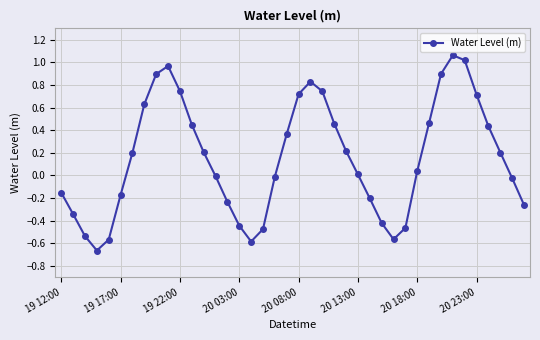

True or false: there are more than 1 points higher than both neighbors.

True